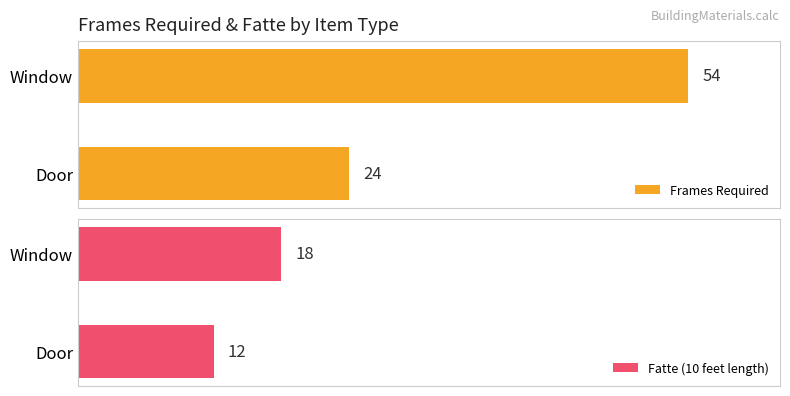

Count the number of categories in the chart.

2